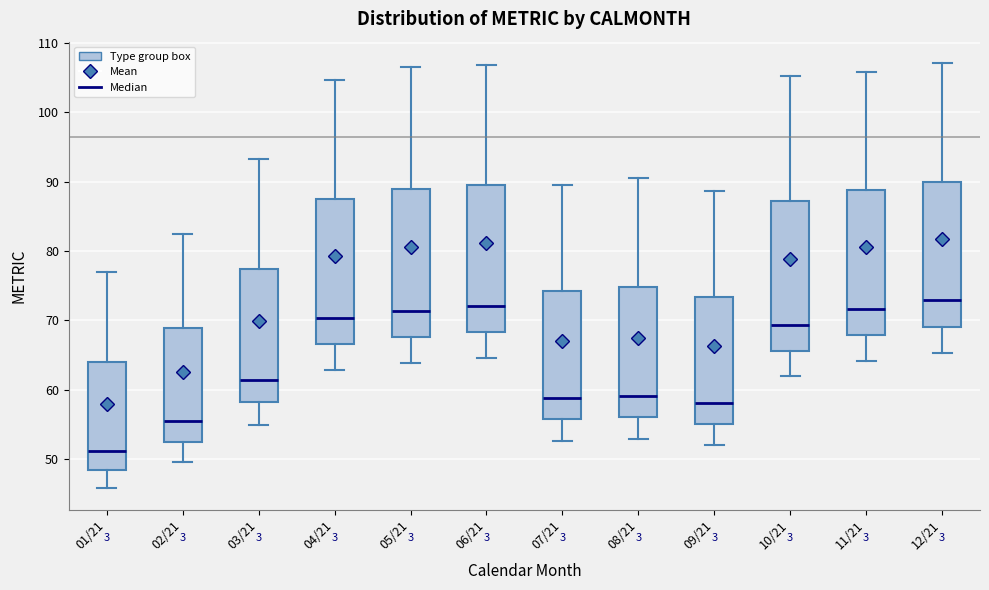

Reading left to right, transcribe this box plot: for each box, give where its median line is, the range the box spans, and where its two whiskers end, as read against the y-axis. The values are not printed on the chart, so give them approximately, as read against the axis.

01/21: median 51, box 48 to 64, whiskers 46 to 77
02/21: median 55, box 53 to 69, whiskers 50 to 82
03/21: median 61, box 58 to 77, whiskers 55 to 93
04/21: median 70, box 67 to 87, whiskers 63 to 105
05/21: median 71, box 68 to 89, whiskers 64 to 106
06/21: median 72, box 68 to 89, whiskers 65 to 107
07/21: median 59, box 56 to 74, whiskers 53 to 90
08/21: median 59, box 56 to 75, whiskers 53 to 90
09/21: median 58, box 55 to 73, whiskers 52 to 89
10/21: median 69, box 66 to 87, whiskers 62 to 105
11/21: median 72, box 68 to 89, whiskers 64 to 106
12/21: median 73, box 69 to 90, whiskers 65 to 107